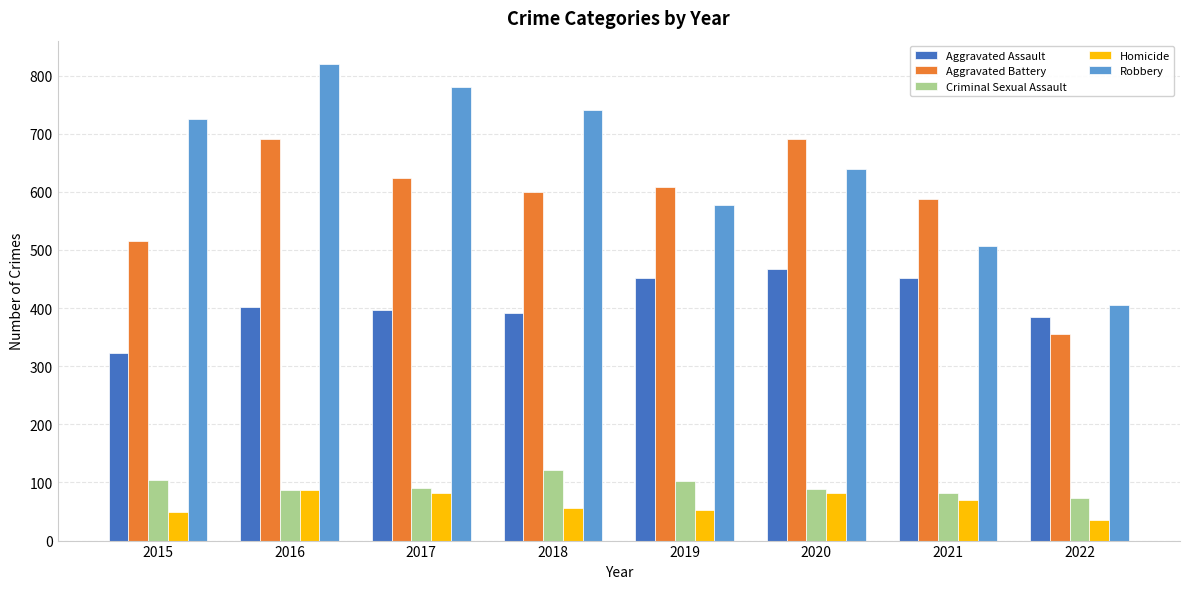

Which category has the lowest value in the Aggravated Battery series?

2022